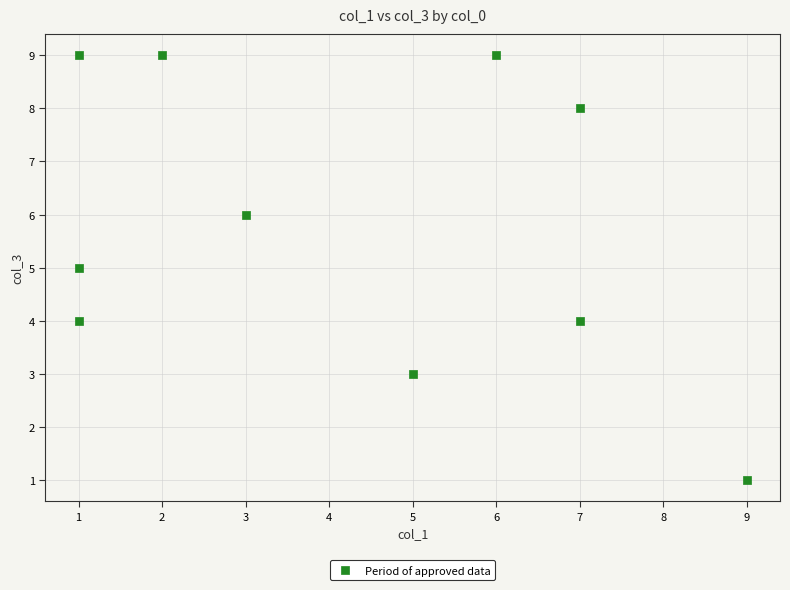

What is the range of Y values (max minus min)?

8